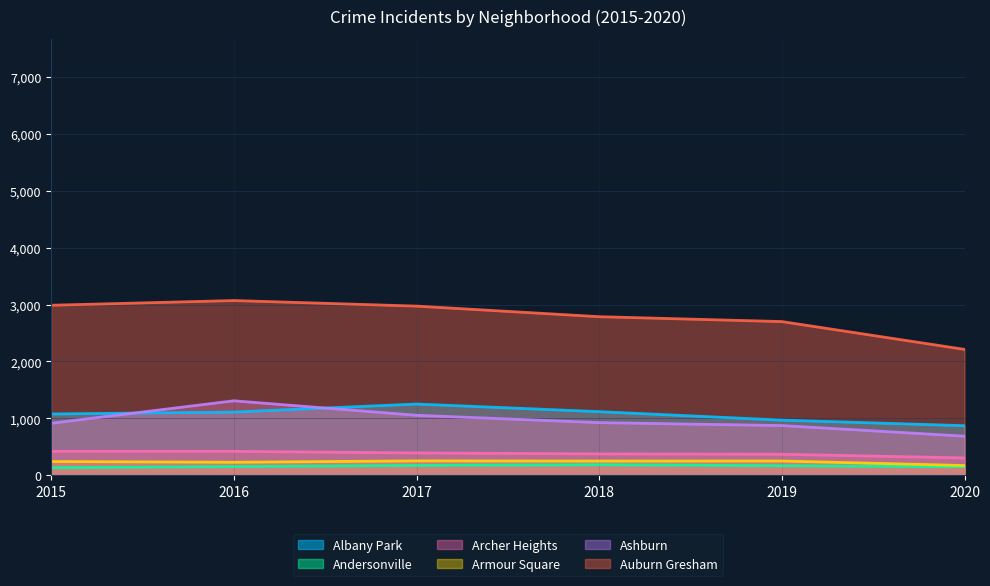

What is the greatest value displayed?

3071